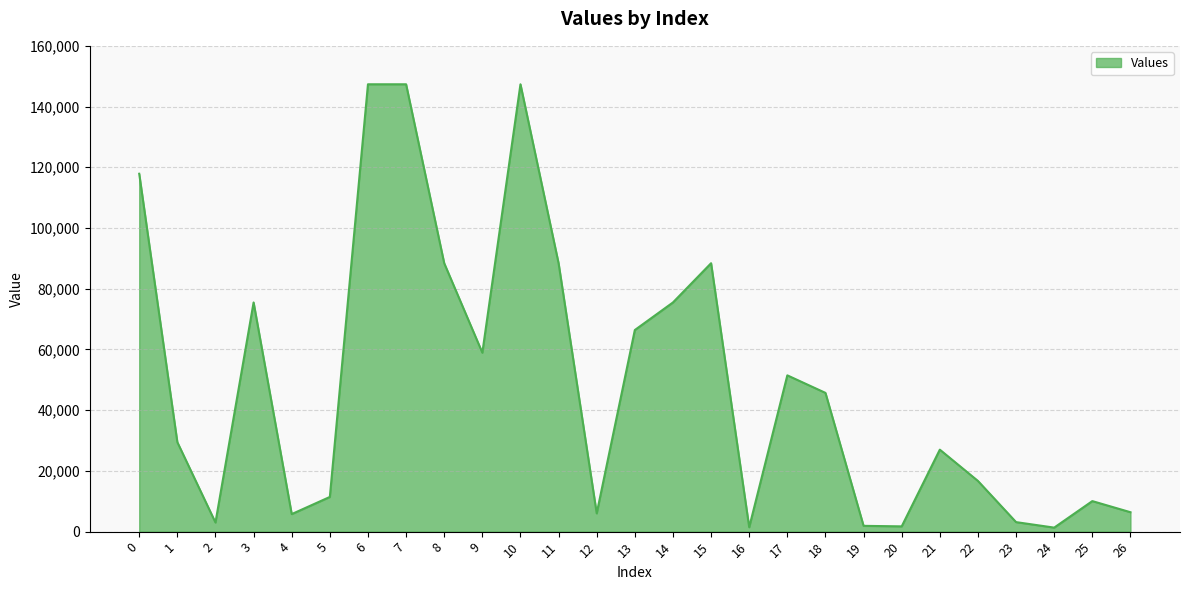

What is the difference between the values at 9 and 13?

7462.8